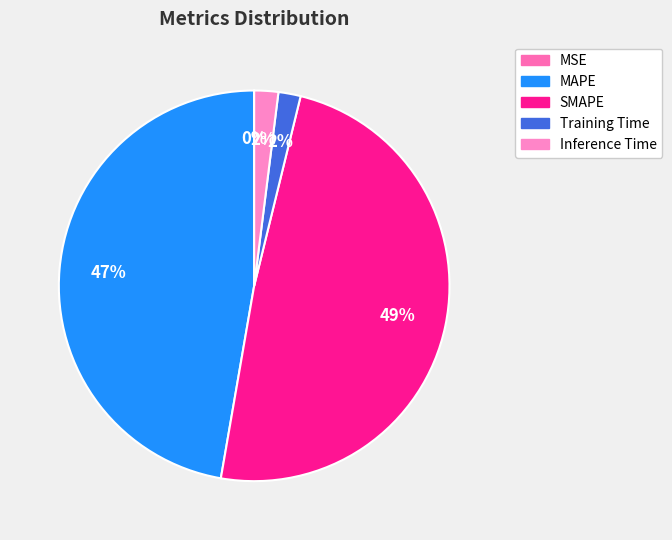

Is it true that Inference Time is 2% of the pie?

True